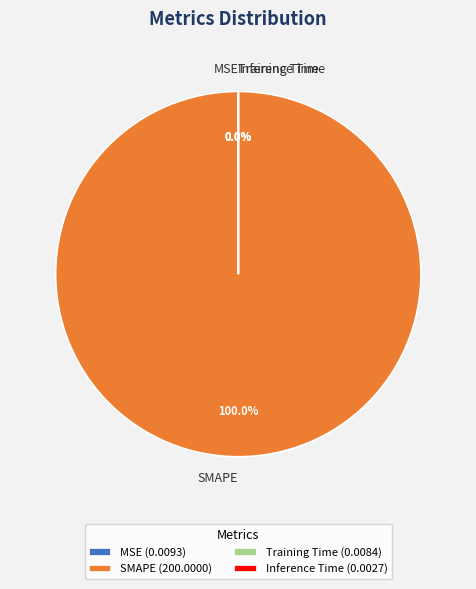

Does any single category account for the majority?

Yes